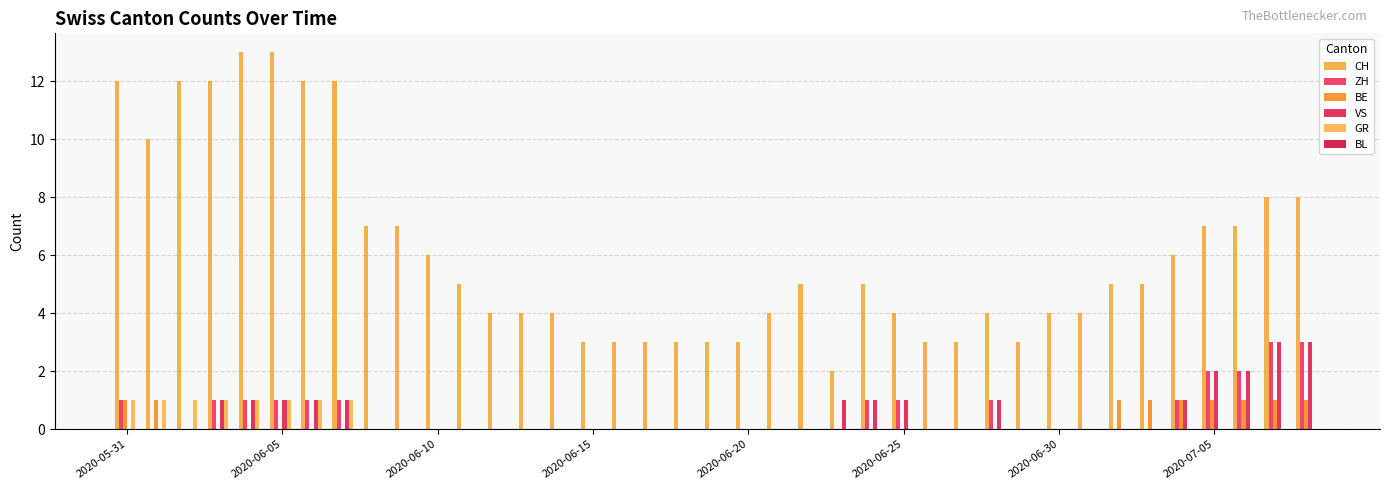

List the series in order of their peak value, highest first.

CH, ZH, VS, BE, GR, BL